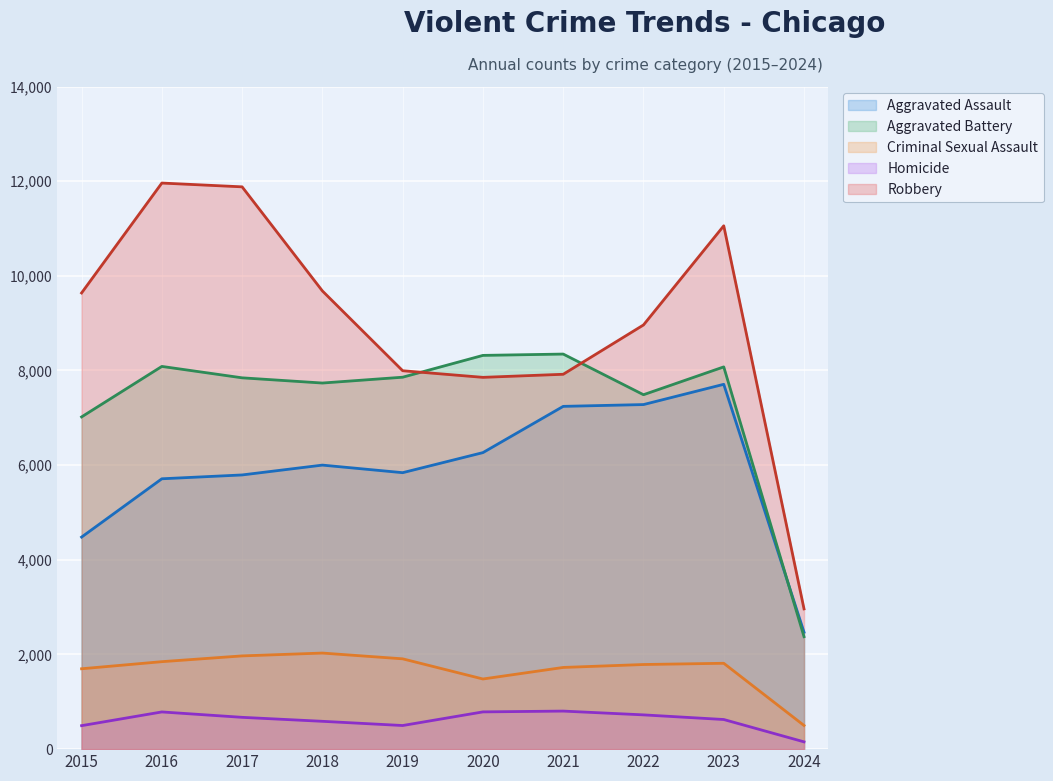

Reading left to right, transcribe all the data shown in this chart.

Aggravated Assault: 4480	5712	5793	6001	5841	6265	7242	7280	7708	2470
Aggravated Battery: 7019	8086	7845	7735	7858	8319	8347	7488	8076	2376
Criminal Sexual Assault: 1698	1848	1970	2030	1908	1482	1726	1788	1814	500
Homicide: 496	786	672	588	499	787	804	724	626	154
Robbery: 9638	11960	11880	9681	7995	7855	7920	8962	11057	2963